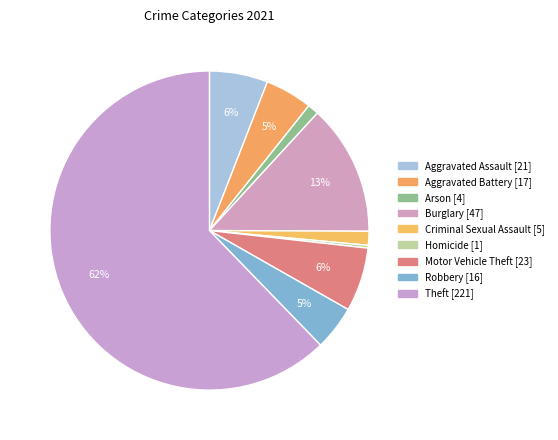

To the nearest percent, what is the combined percentage of Burglary and Motor Vehicle Theft?

20%